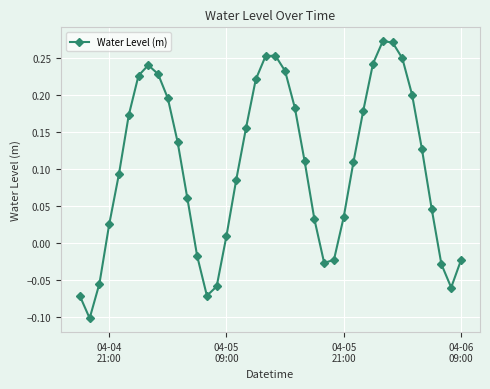

True or false: the data has more than 1 interior local peaks.

True